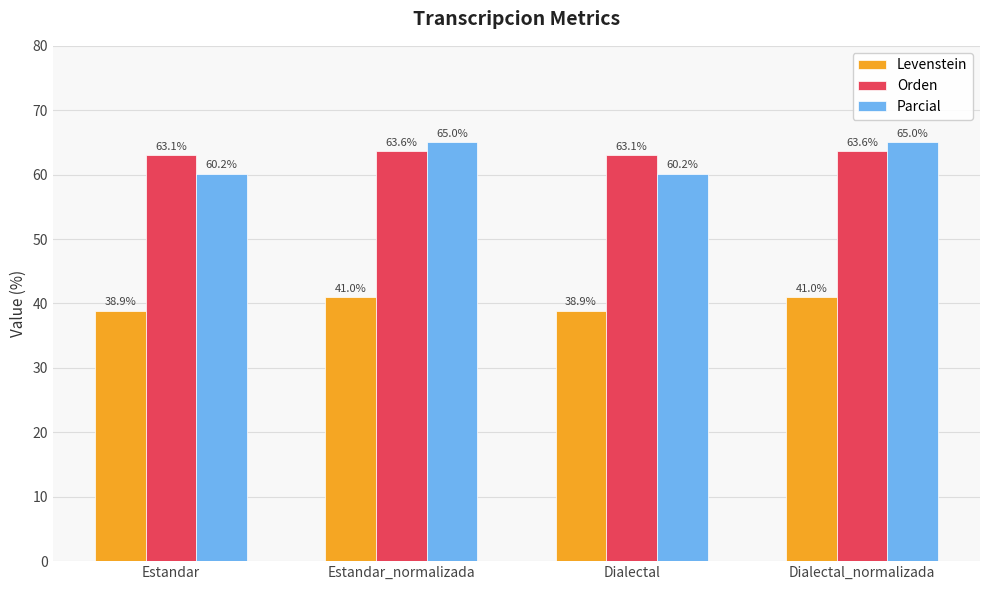

Reading right to left, transcribe all the data shown in this chart.

Levenstein: Dialectal_normalizada=41.0	Dialectal=38.9	Estandar_normalizada=41.0	Estandar=38.9
Orden: Dialectal_normalizada=63.6	Dialectal=63.1	Estandar_normalizada=63.6	Estandar=63.1
Parcial: Dialectal_normalizada=65.0	Dialectal=60.2	Estandar_normalizada=65.0	Estandar=60.2